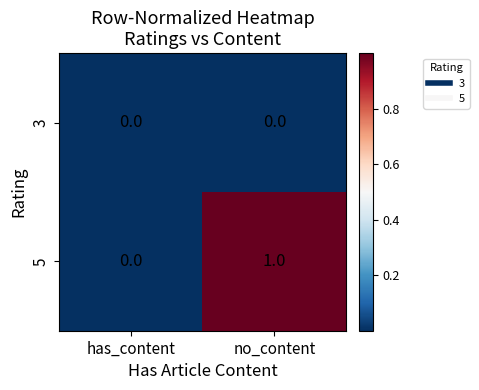

Which category has the highest value in the 5 series?

no_content